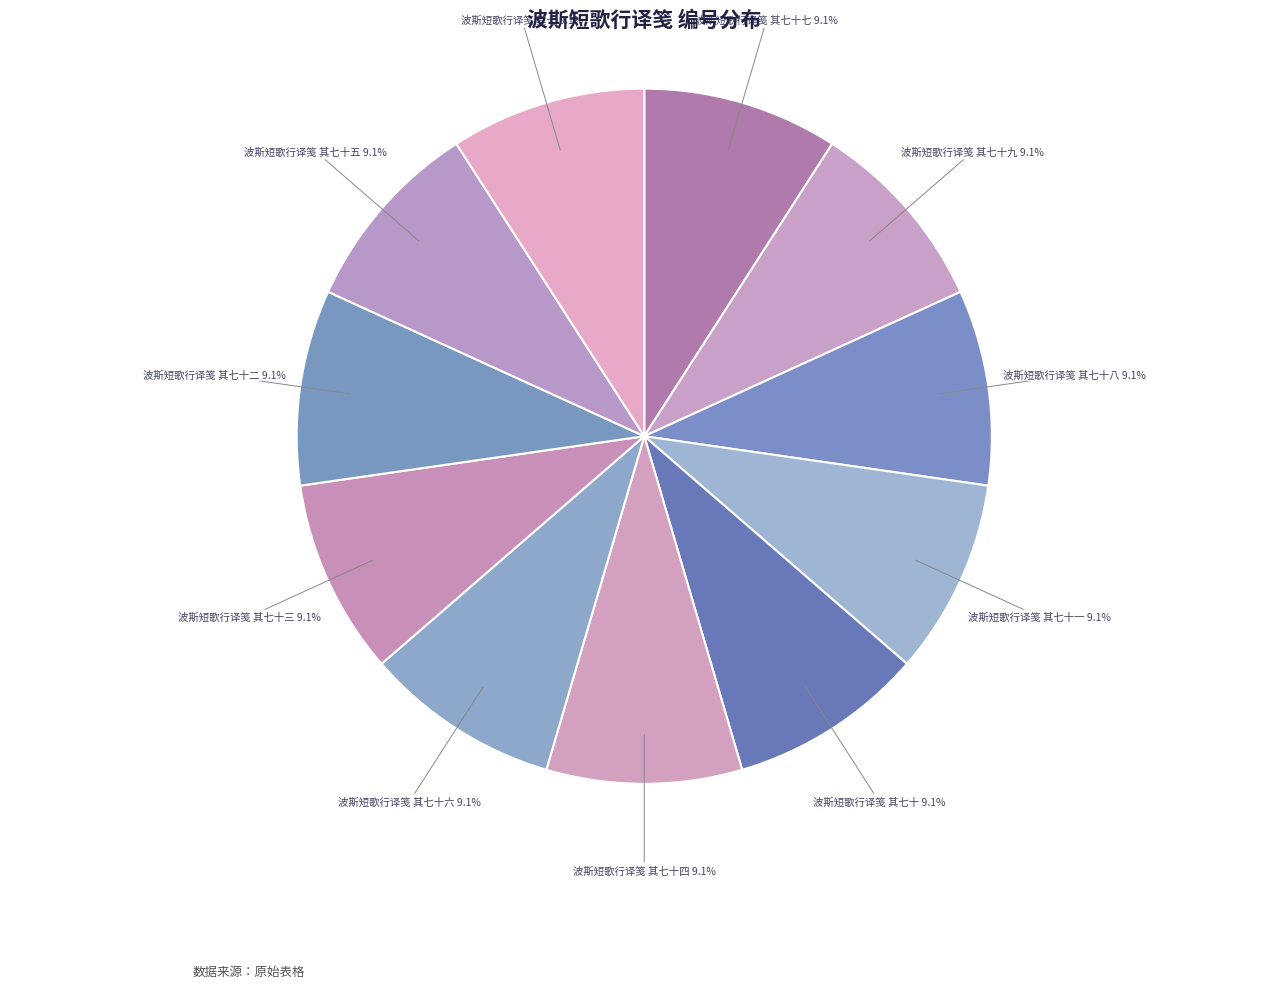

Combined, what portion of the pie is 波斯短歌行译笺 其七十五 and 波斯短歌行译笺 其七十七?

18.2%